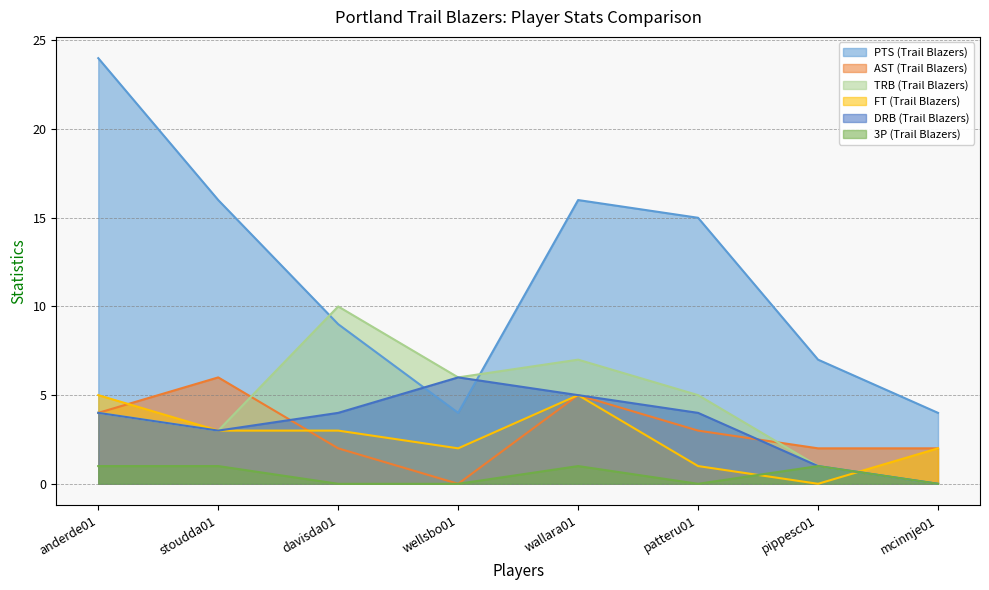

What is the difference between the maximum and minimum values in the TRB (Trail Blazers) series?

10